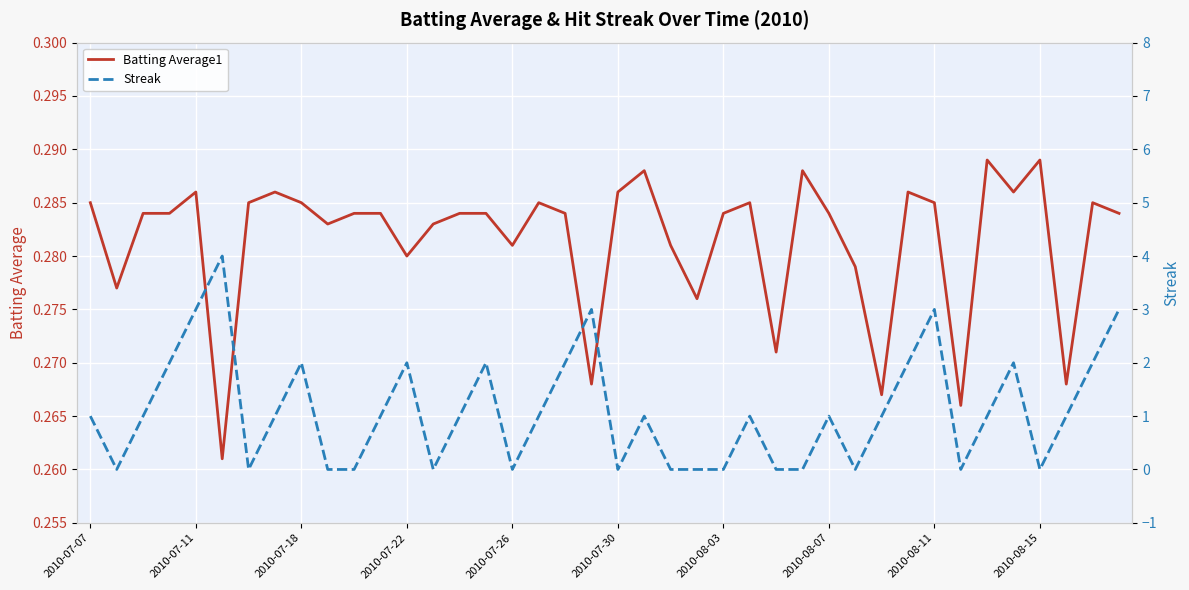

Which series changed the most between 10 and 28?

Streak